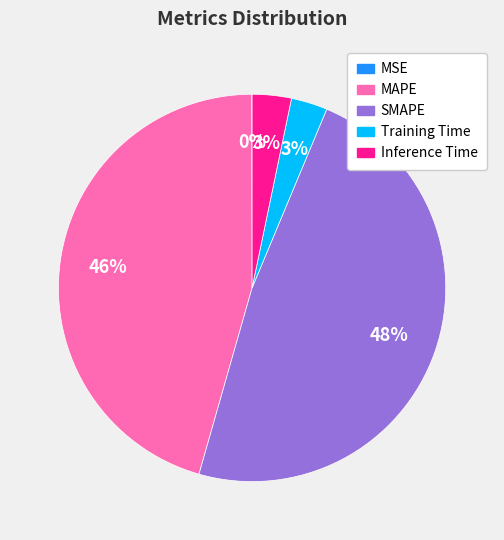

Is the sum of SMAPE and MAPE greater than half?

Yes